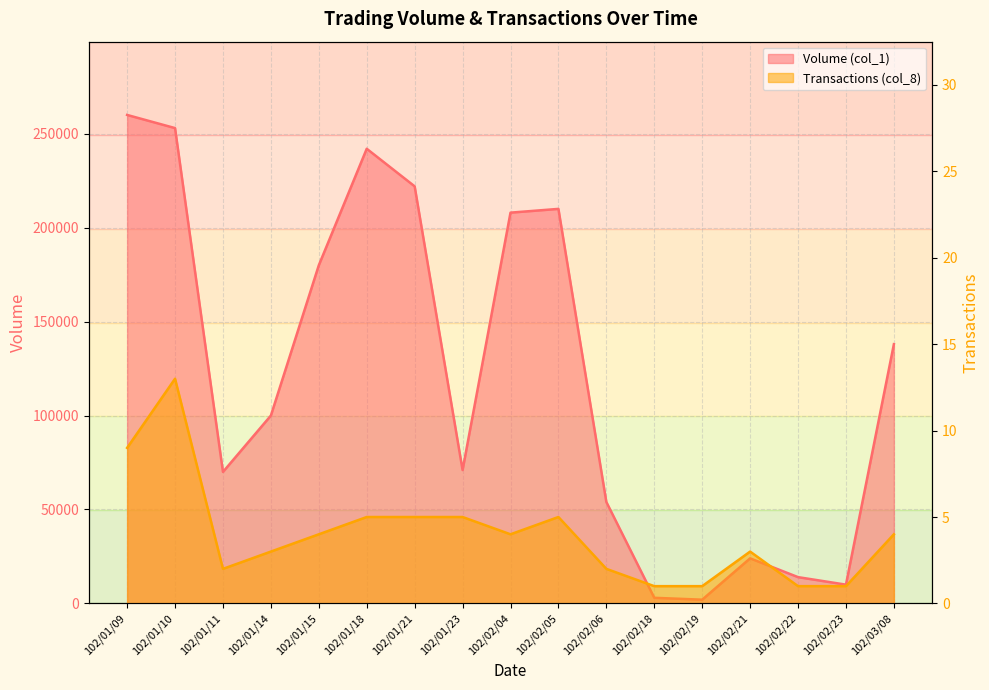

Reading left to right, list all the values displayed in this chart.

Volume (col_1): 260000	253000	70000	100000	180000	242000	222000	71000	208000	210000	54000	3000	2000	24000	14000	10000	138000
Transactions (col_8): 9	13	2	3	4	5	5	5	4	5	2	1	1	3	1	1	4